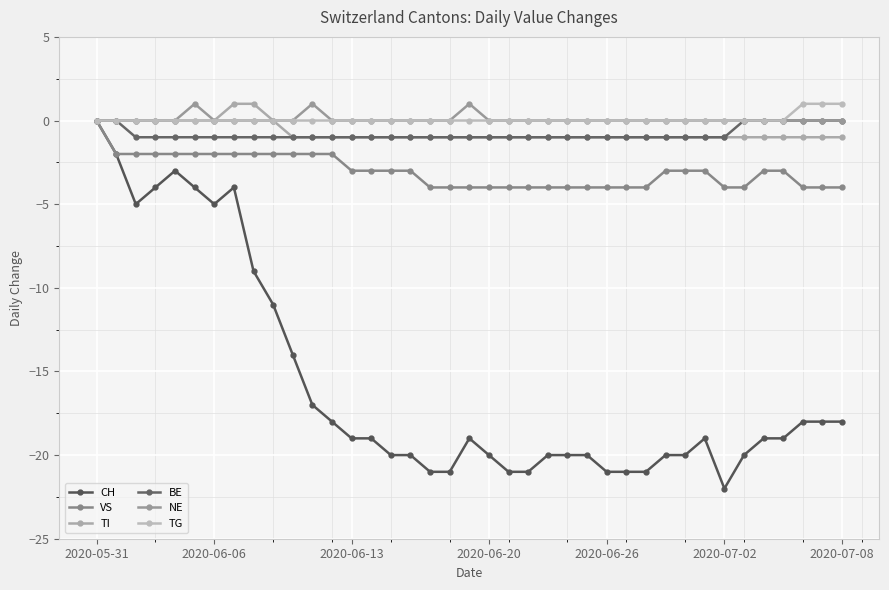

How many series are shown in this chart?

6